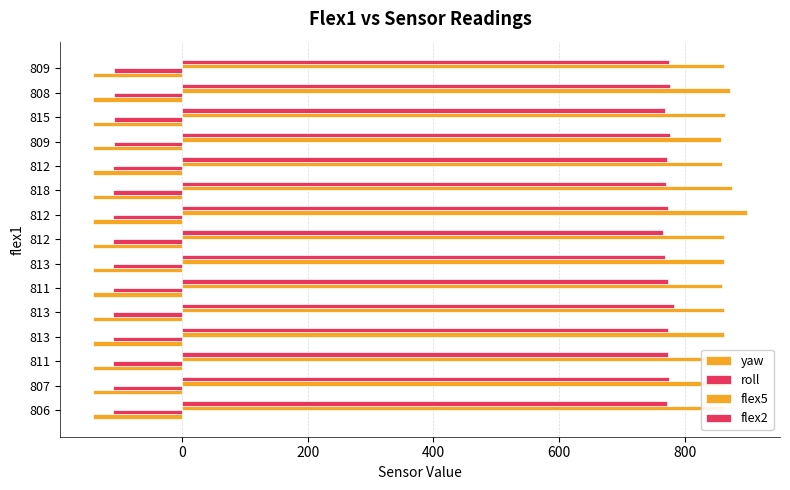

How many categories are shown in the chart?

15